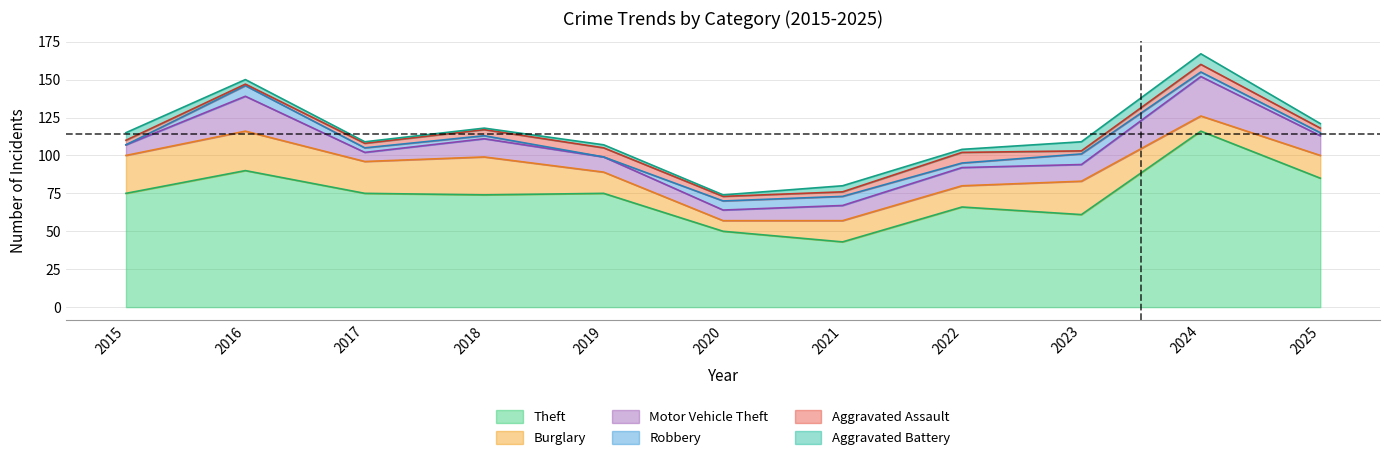

What is the total value across all series at 2025?

121